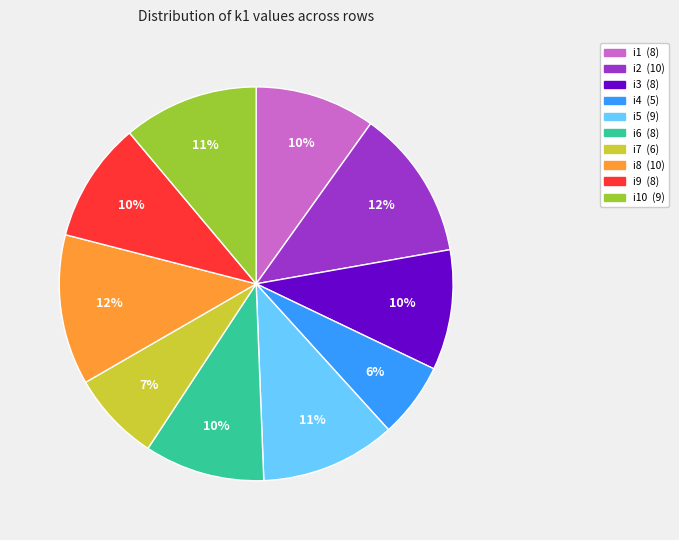

To the nearest percent, what is the difference between the largest and smallest slice percentages?

6%